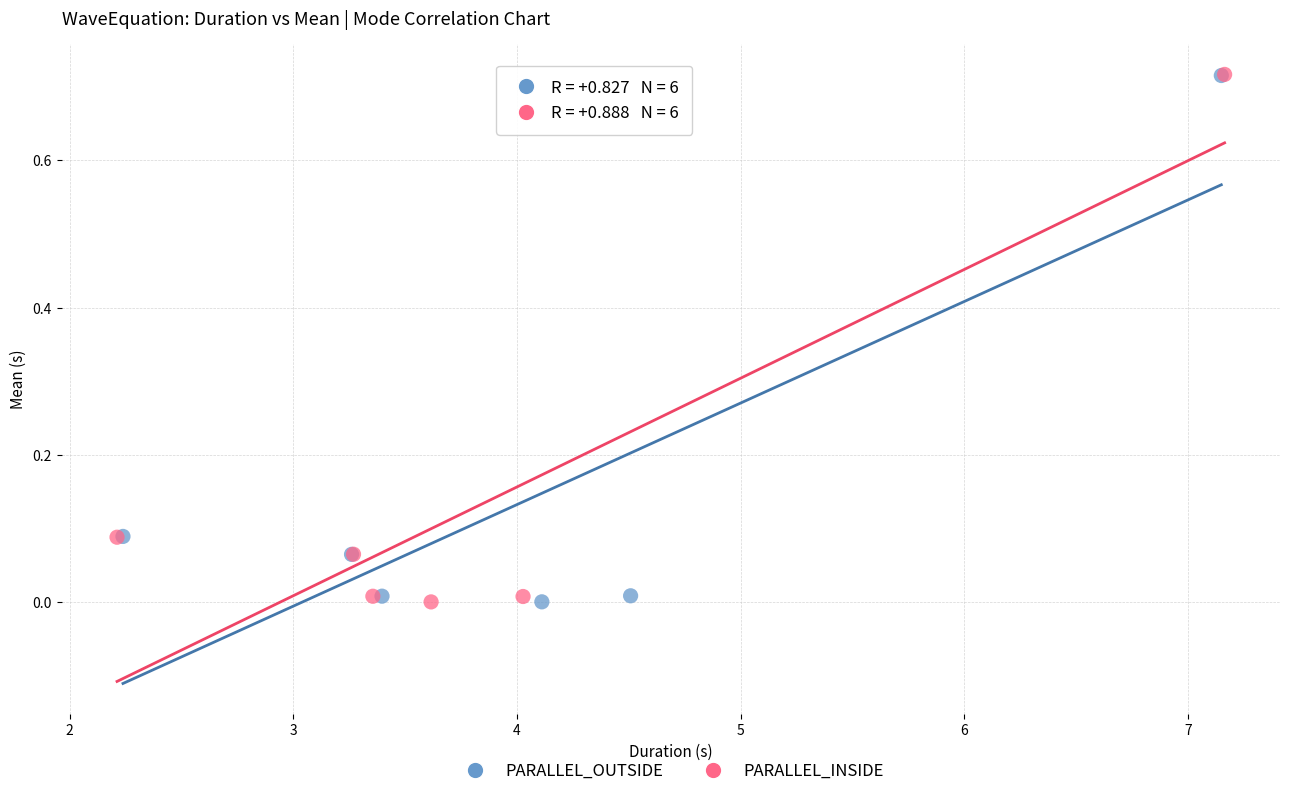

Which series has the widest spread of Y values?

PARALLEL_INSIDE